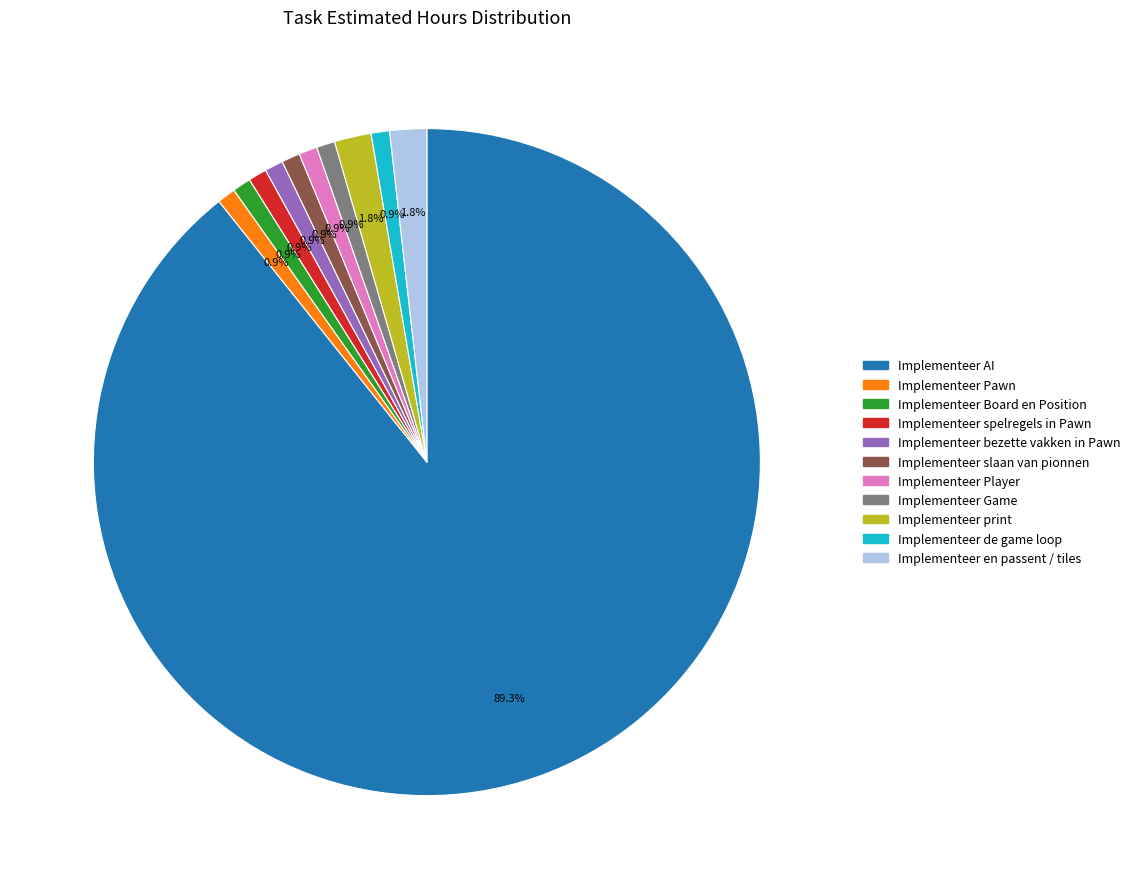

To the nearest percent, what is the average slice percentage?

9%